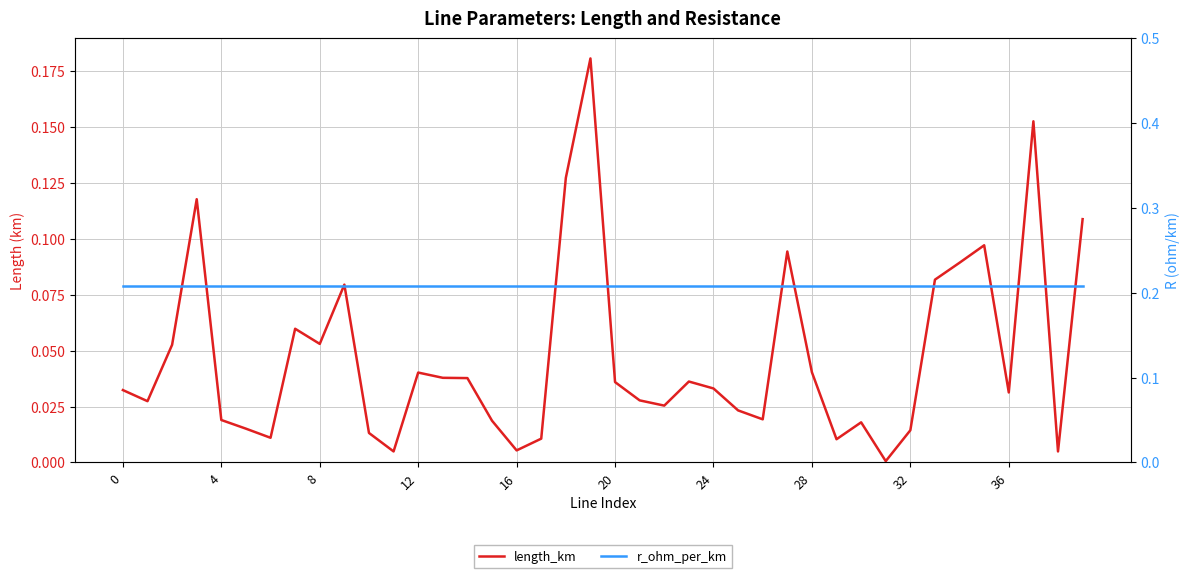

True or false: r_ohm_per_km and length_km intersect in this chart.

False